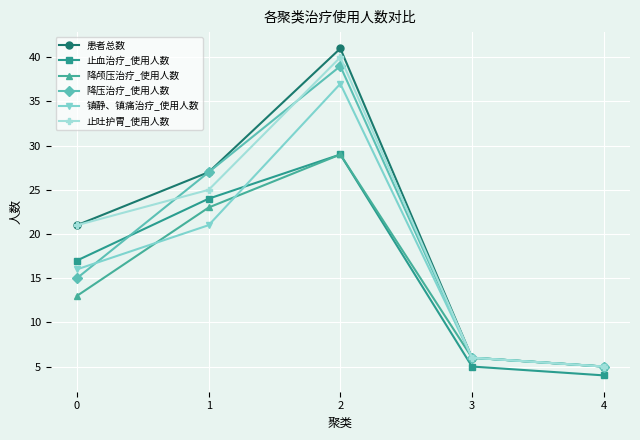

Is it true that 降压治疗_使用人数 equals 8 at 3?

False